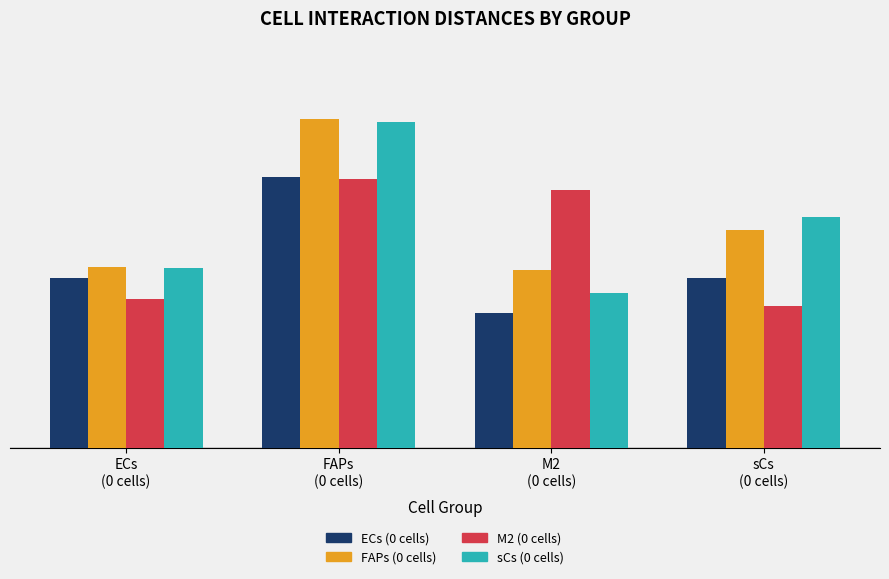

Reading left to right, transcribe all the data shown in this chart.

ECs (0 cells): 84.2	134.3	66.5	84.1
FAPs (0 cells): 89.3	163.0	87.9	107.6
M2 (0 cells): 73.9	133.3	127.5	70.3
sCs (0 cells): 88.8	161.4	76.5	114.3